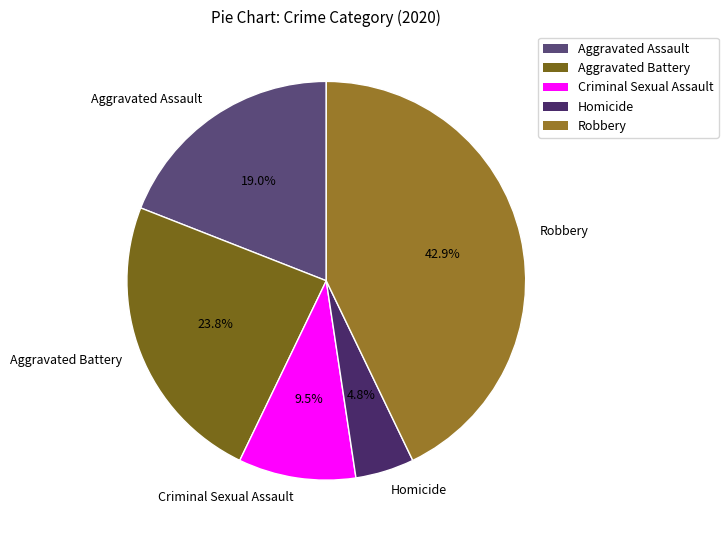

Is there a majority slice in this chart?

No